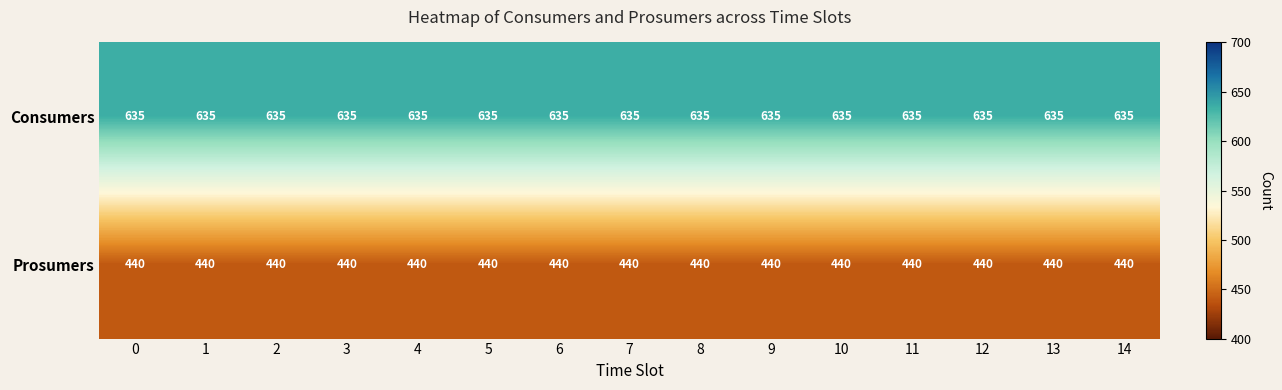

What is the spread (max minus min) of values at 4?

195